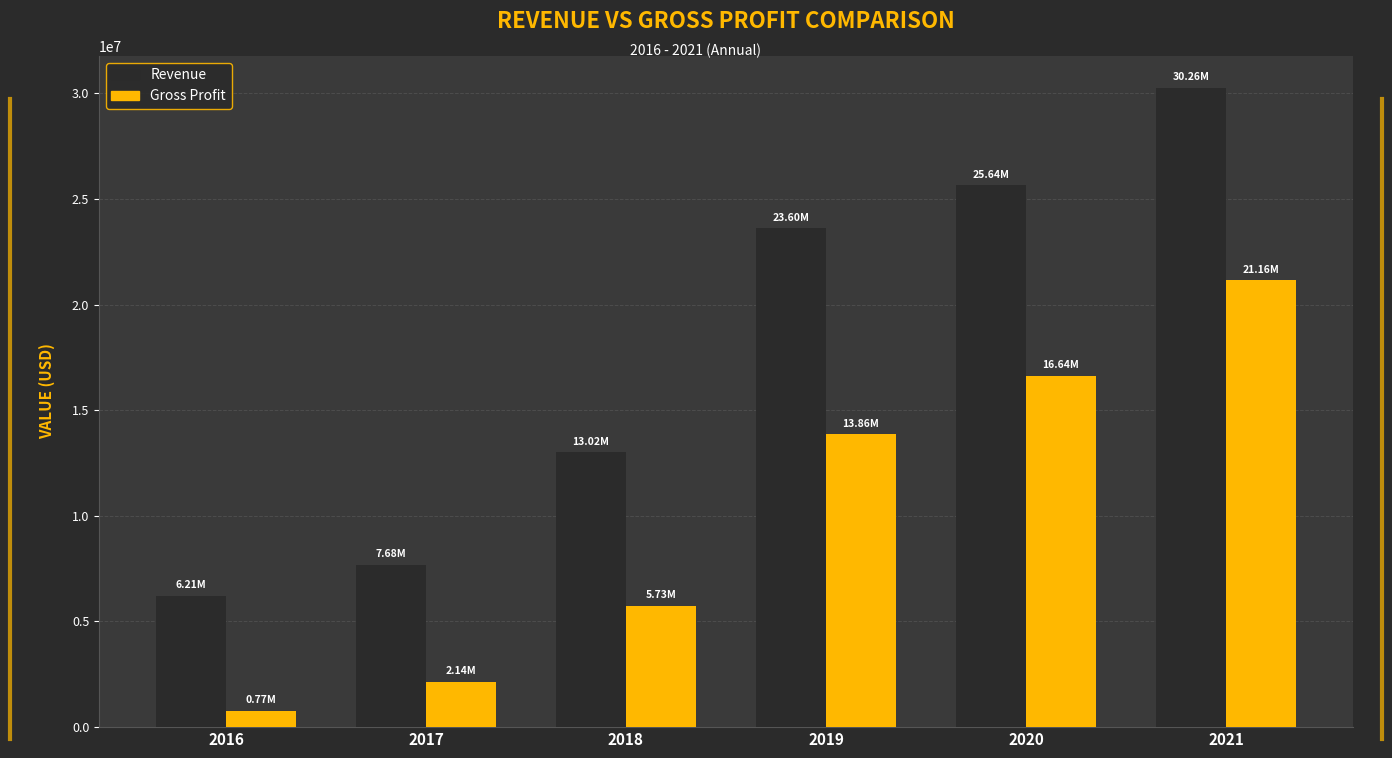

At how many categories does at least one series exceed 3354614?

6